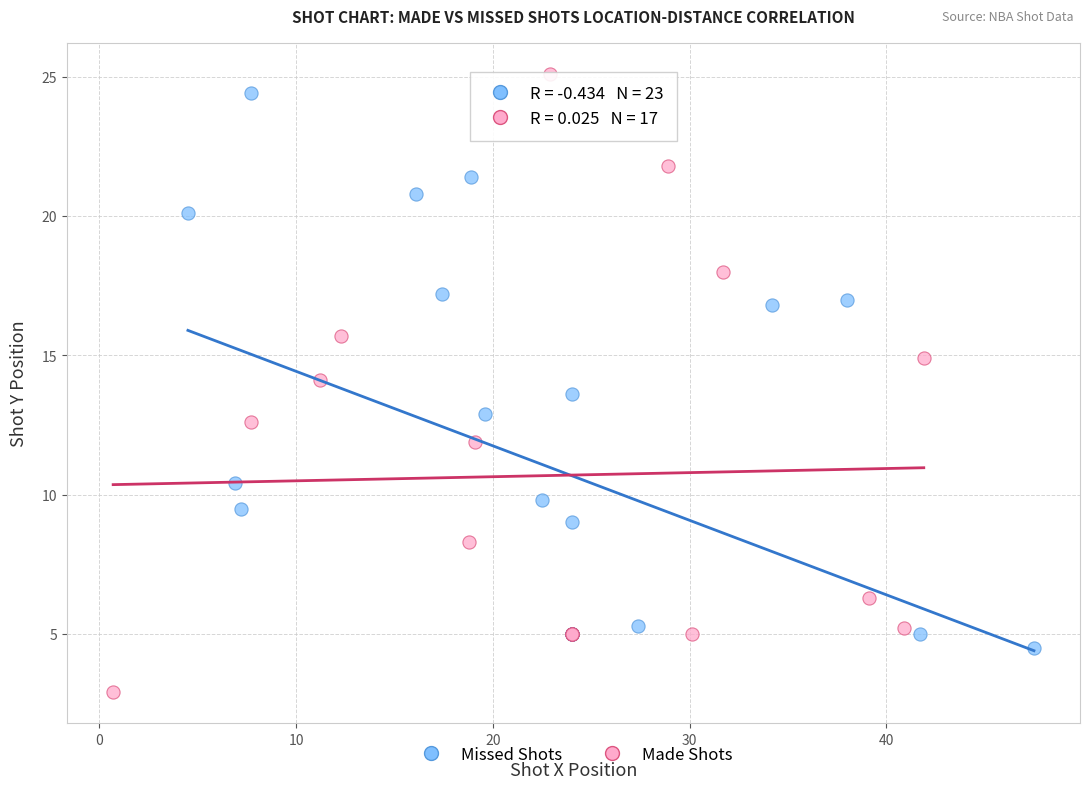

Which series has the largest Y range (max minus min)?

Made Shots